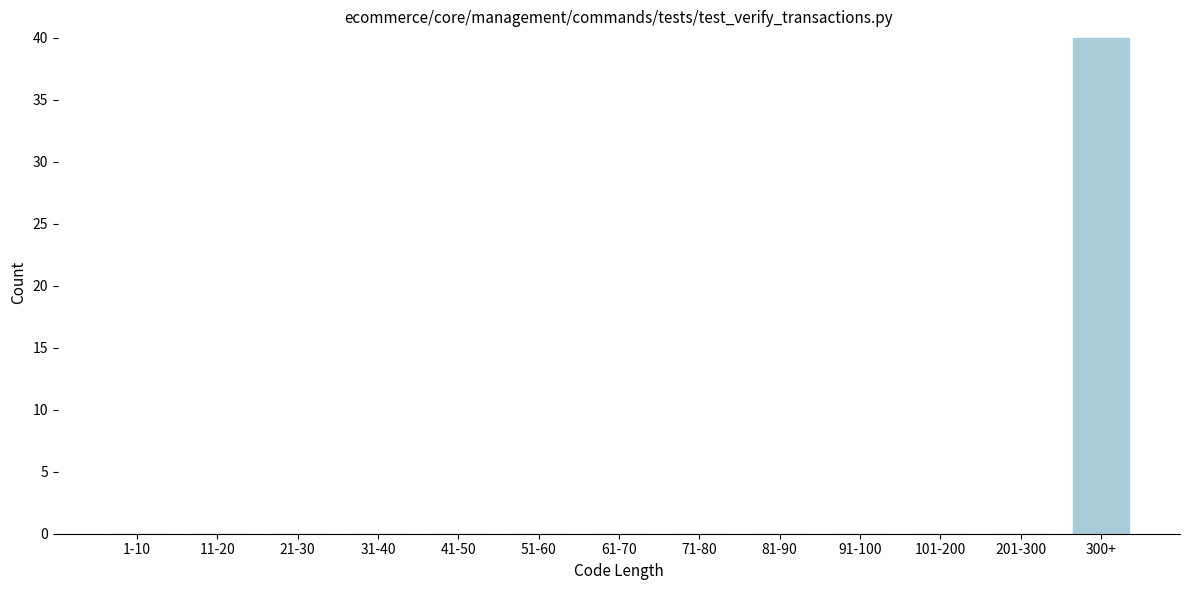

Reading left to right, extract all data points from this chart.

1-10=0	11-20=0	21-30=0	31-40=0	41-50=0	51-60=0	61-70=0	71-80=0	81-90=0	91-100=0	101-200=0	201-300=0	300+=40